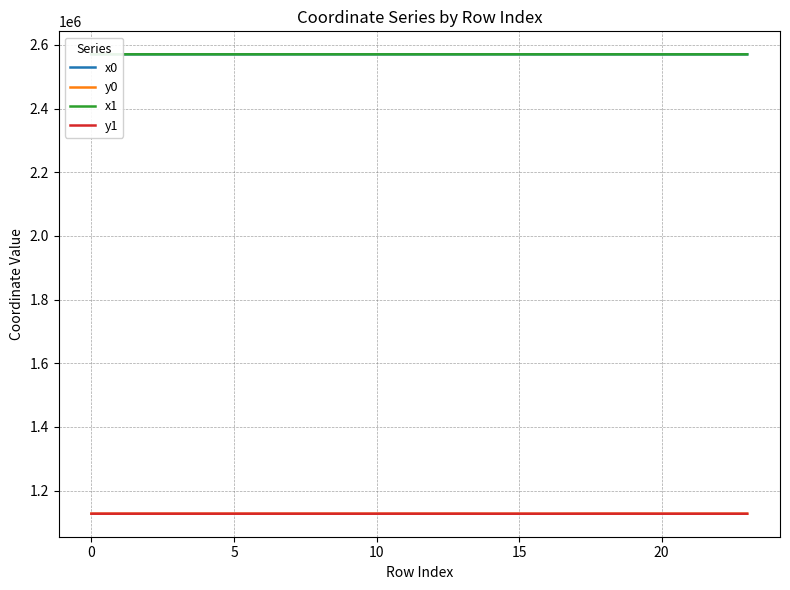

True or false: x0 and y0 cross at least once.

False